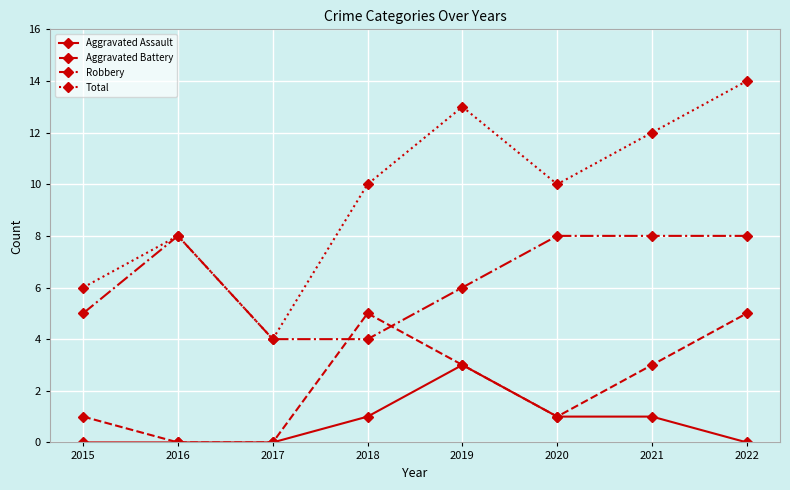

How many Robbery values are between 5 and 8?

6